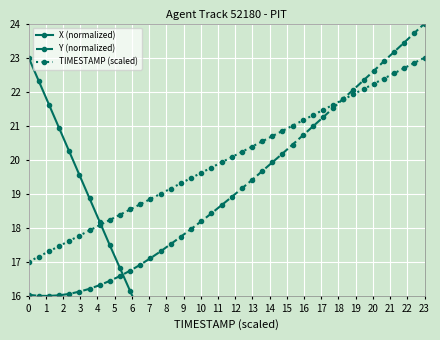

What is the difference between the second highest and second lowest values in the Y (normalized) series?

7.7